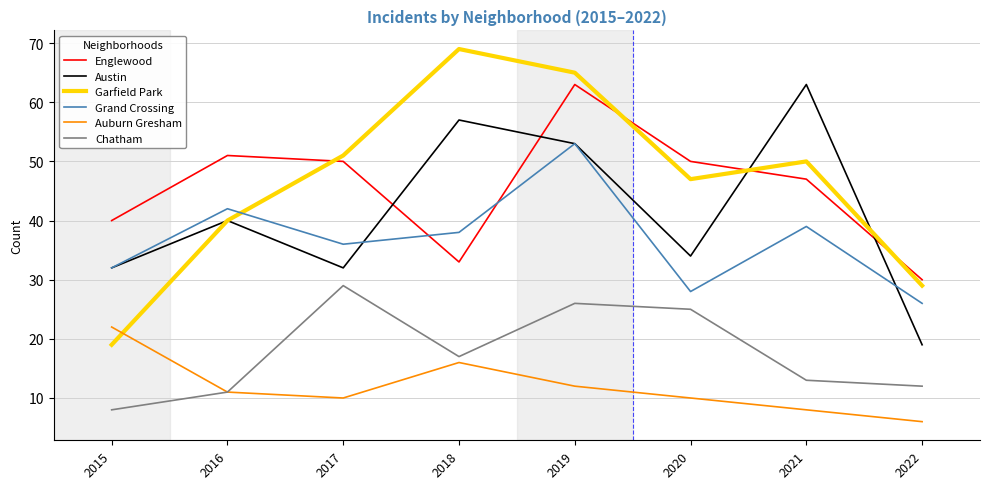

True or false: Auburn Gresham has more than 2 points higher than both neighbors.

False